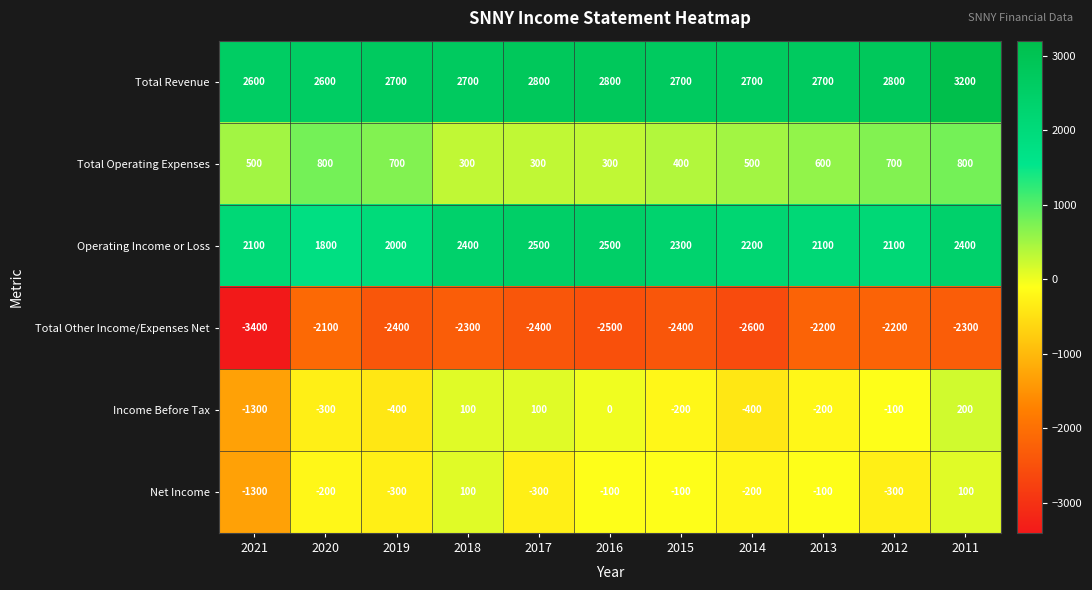

Between 2019 and 2018, which series saw the biggest shift?

Income Before Tax